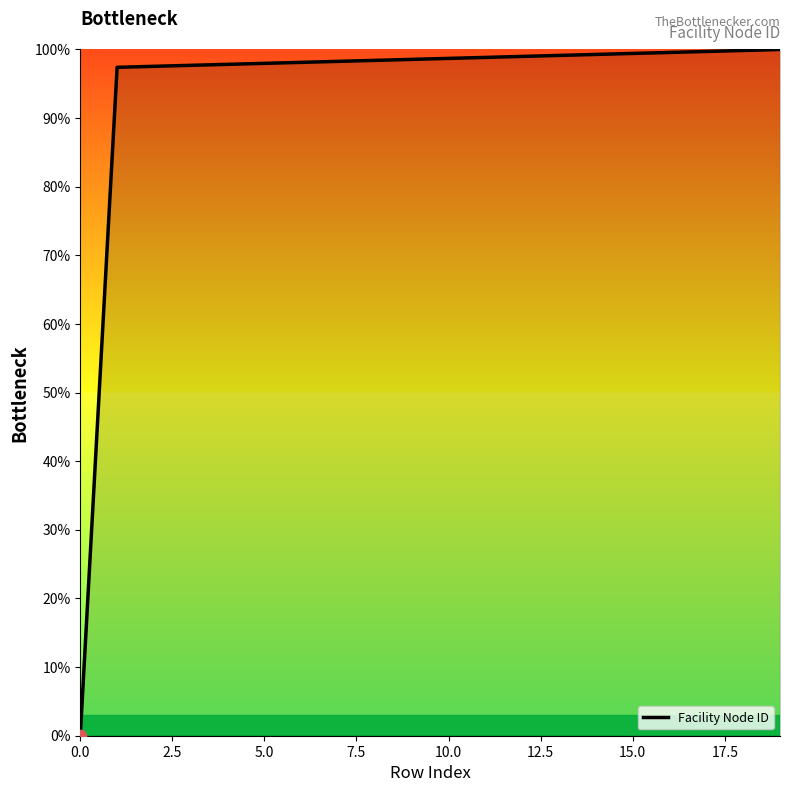

What is the difference between the maximum and minimum values?

100.0